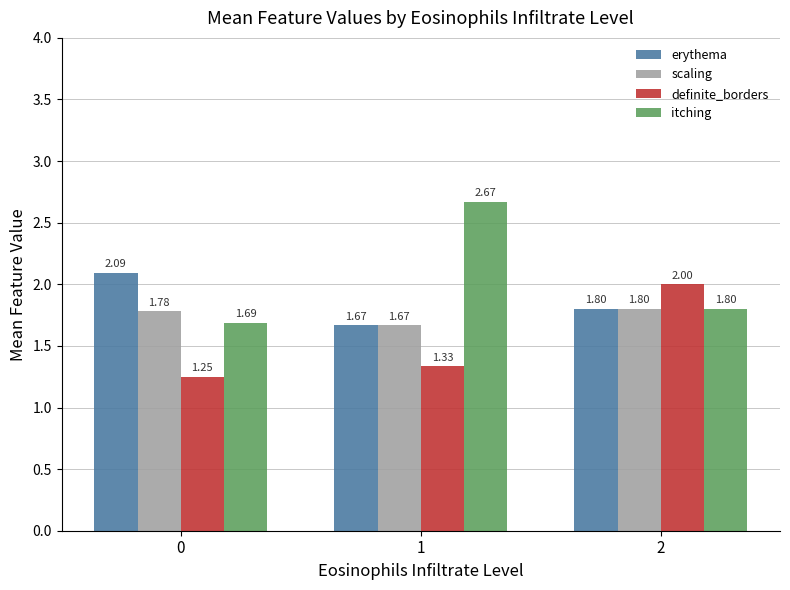

What is the spread (max minus min) of values at 0?

0.8